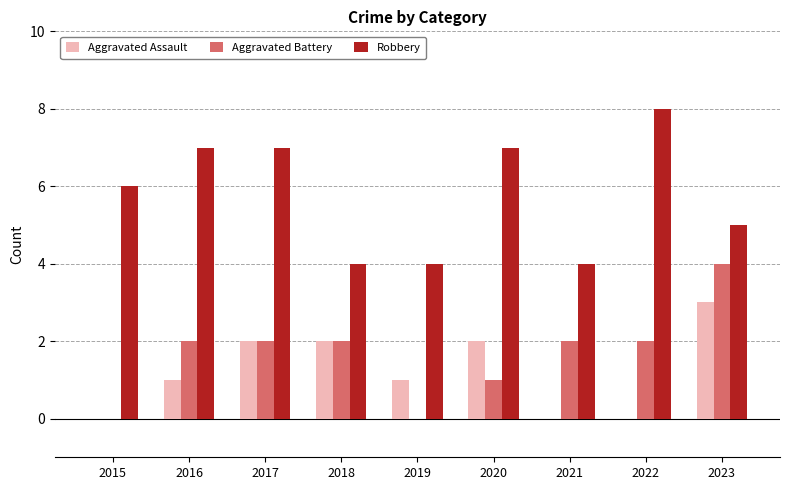

Reading left to right, what are all the values shown in this chart?

Aggravated Assault: 2015=0	2016=1	2017=2	2018=2	2019=1	2020=2	2021=0	2022=0	2023=3
Aggravated Battery: 2015=0	2016=2	2017=2	2018=2	2019=0	2020=1	2021=2	2022=2	2023=4
Robbery: 2015=6	2016=7	2017=7	2018=4	2019=4	2020=7	2021=4	2022=8	2023=5